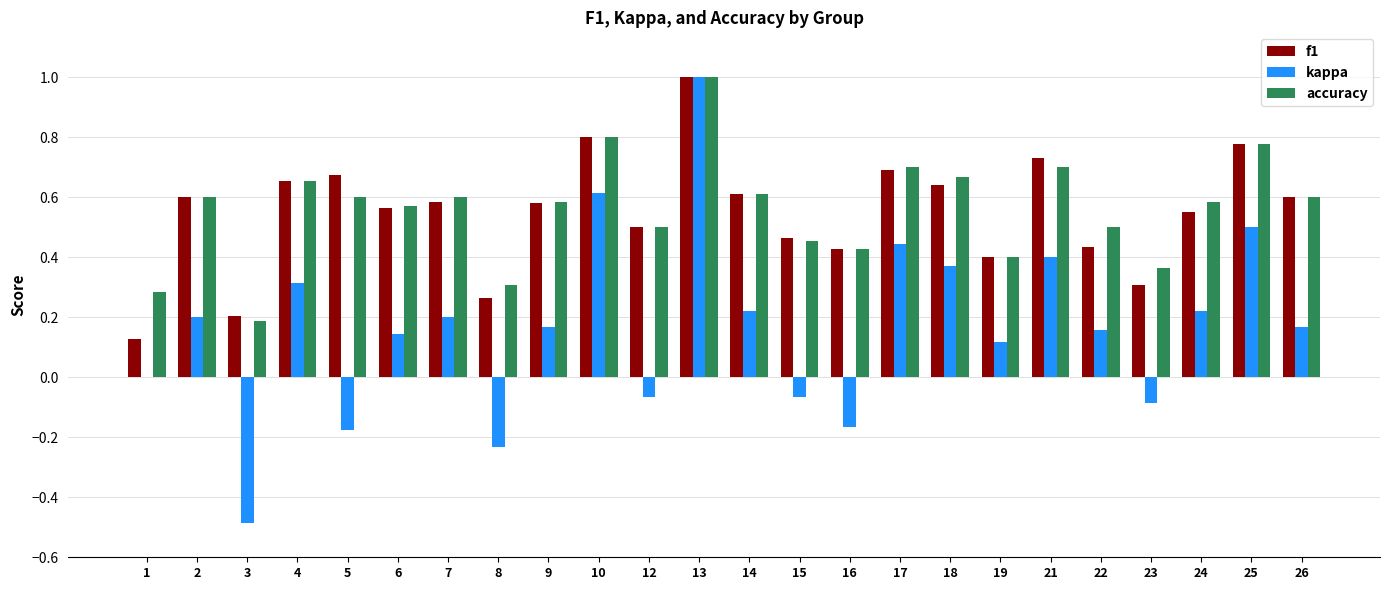

Is it true that accuracy equals 0.2 at 18?

False